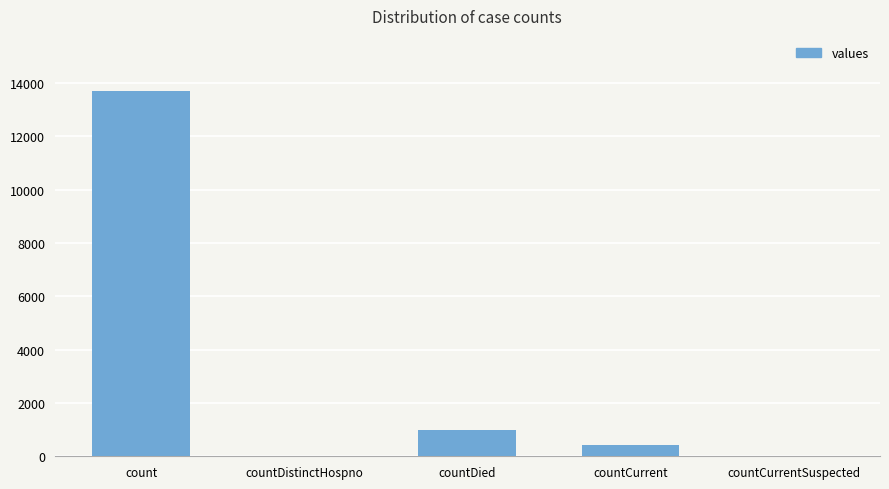

Reading left to right, transcribe all the data shown in this chart.

13708	0	975	406	0